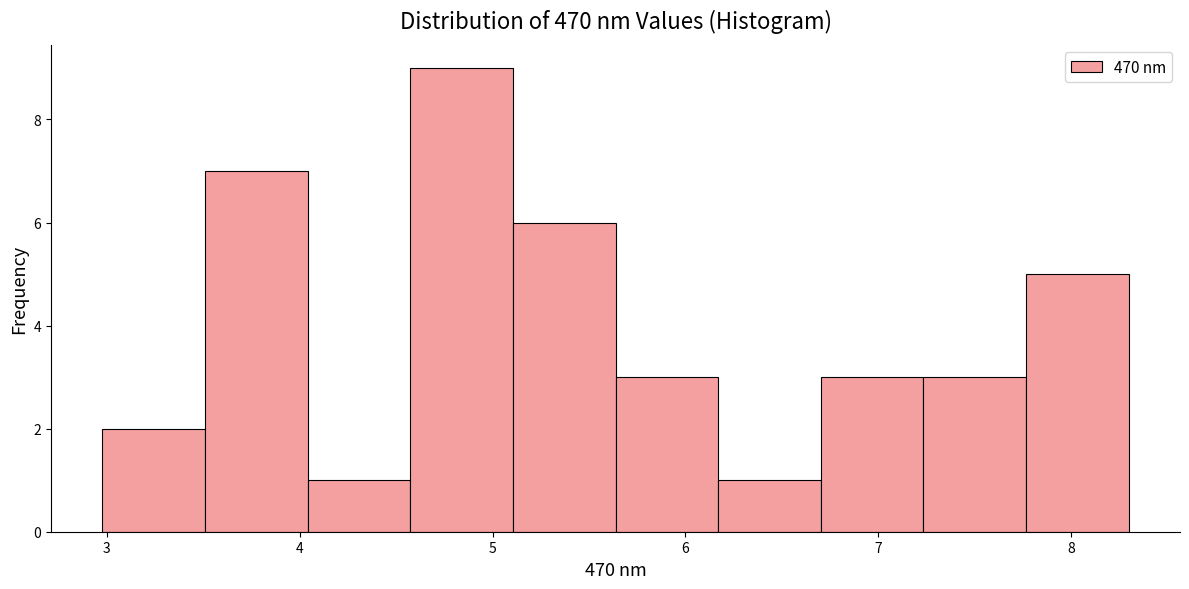

Reading left to right, transcribe this chart: for each bar, give the range it covers on the x-axis and its height. Neither the bar edges nor the heights are printed on the chart, so give them approximately, as read against the axes.

3.0 to 3.5: 2
3.5 to 4.0: 7
4.0 to 4.6: 1
4.6 to 5.1: 9
5.1 to 5.6: 6
5.6 to 6.2: 3
6.2 to 6.7: 1
6.7 to 7.2: 3
7.2 to 7.8: 3
7.8 to 8.3: 5